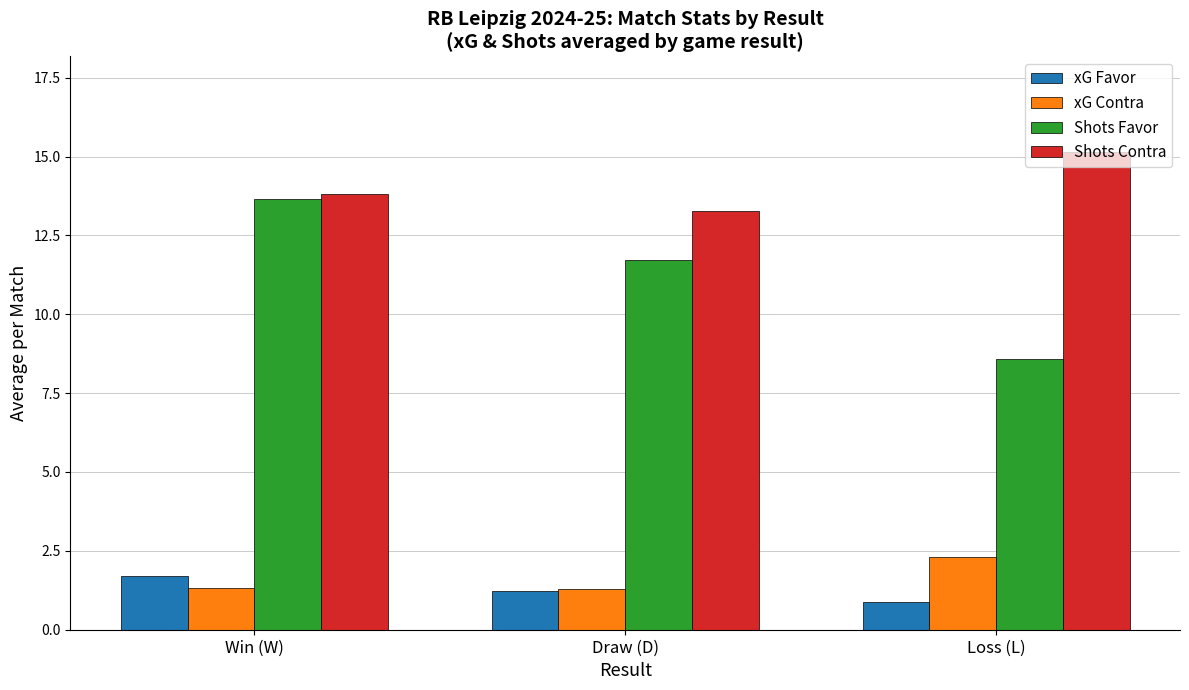

What are all the series names shown in the legend?

xG Favor, xG Contra, Shots Favor, Shots Contra